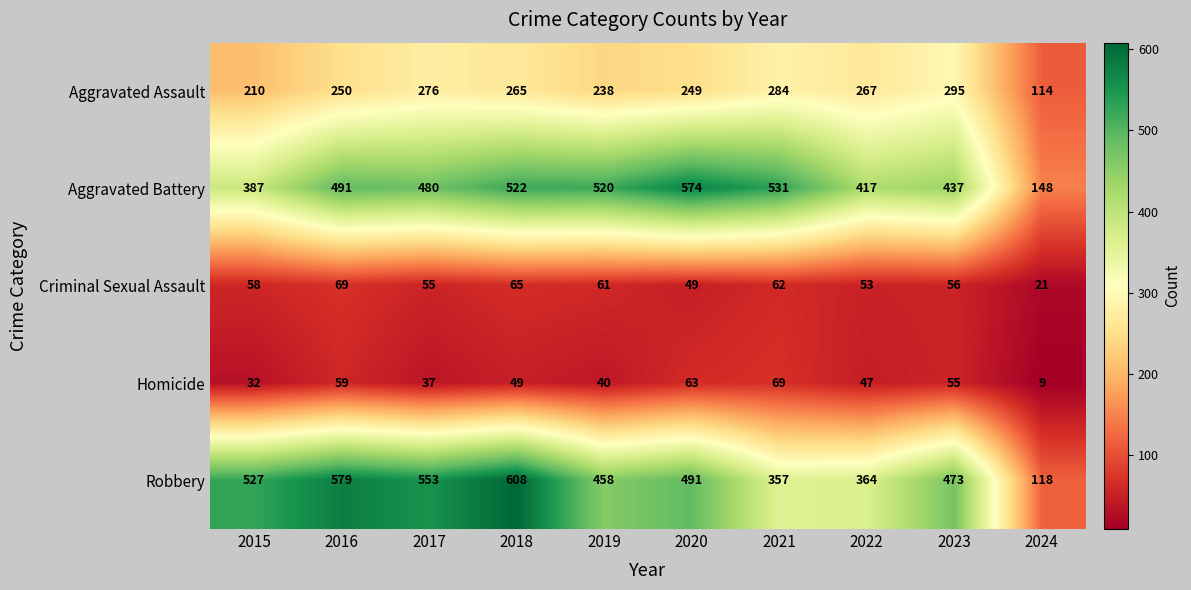

What is the difference between the second highest and second lowest values in the Homicide series?

31